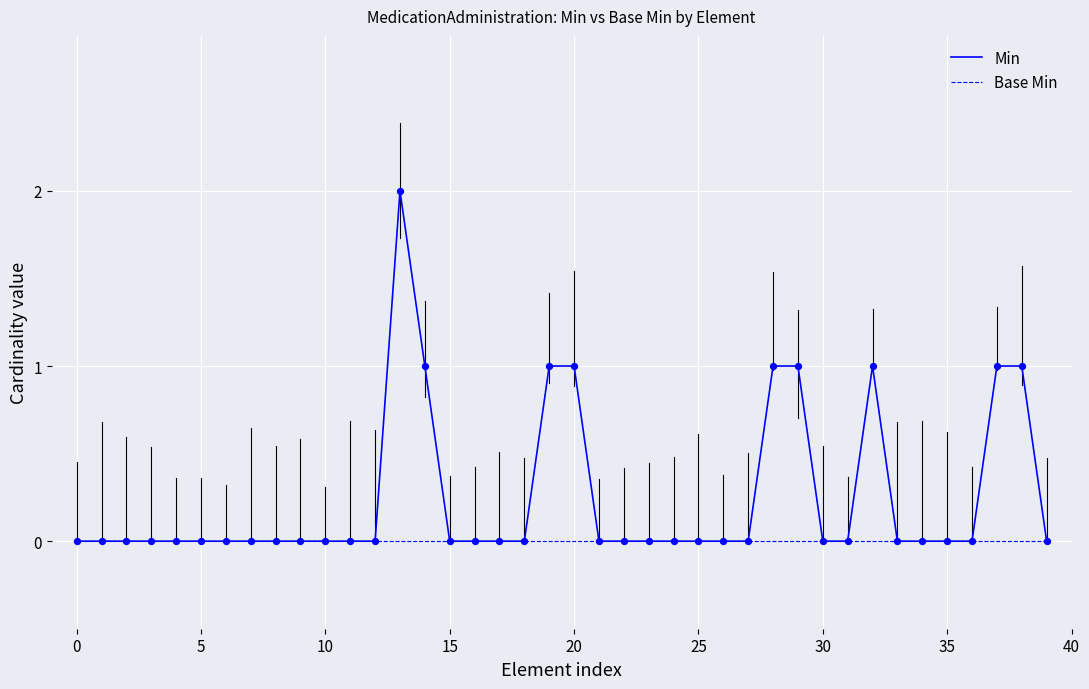

Which series has the largest range (max minus min)?

Min